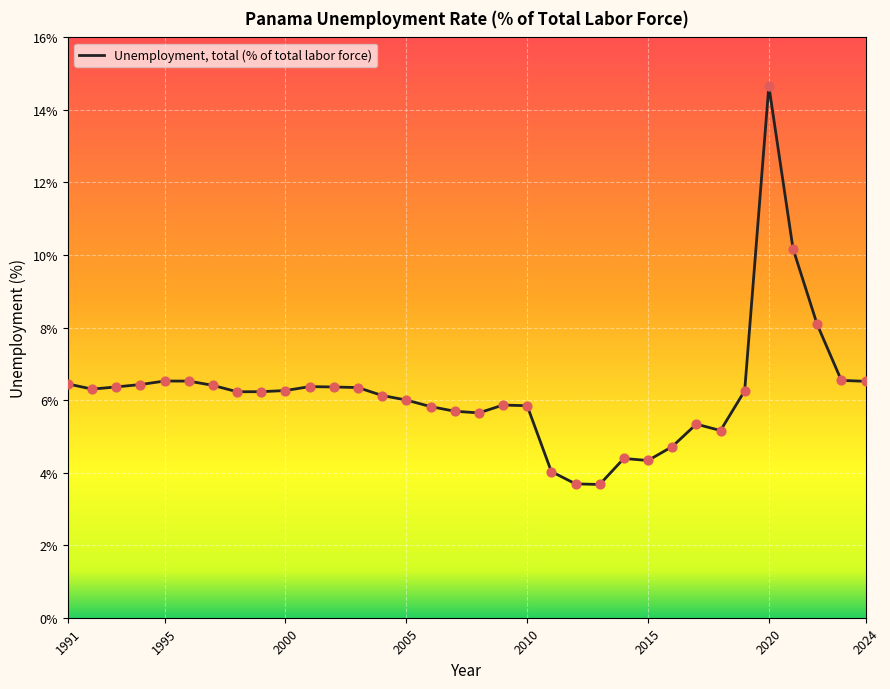

What is the maximum value shown in the chart?

14.7